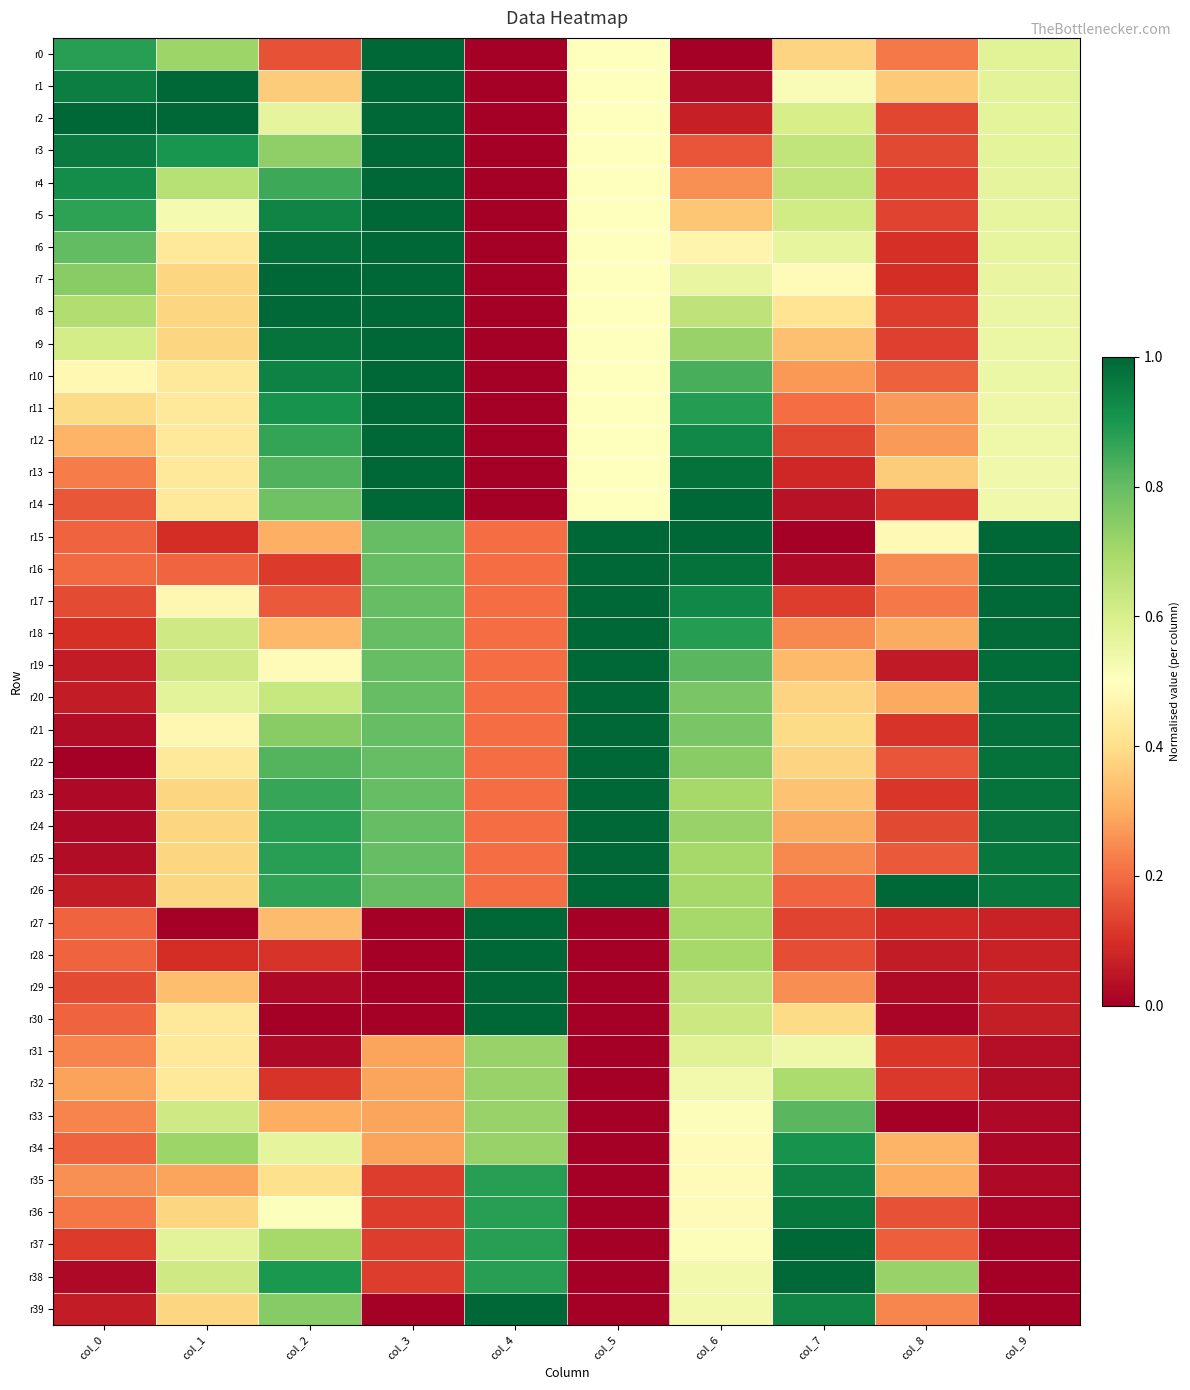

Which series has the largest total across all categories?

r26